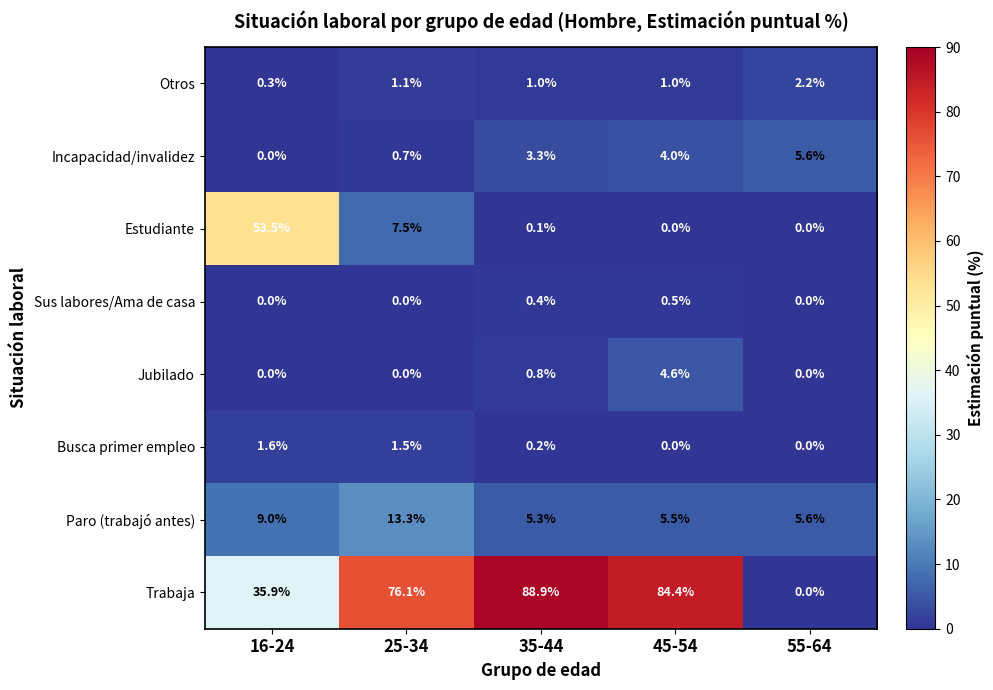

Which category has the highest value in the Estudiante series?

16-24